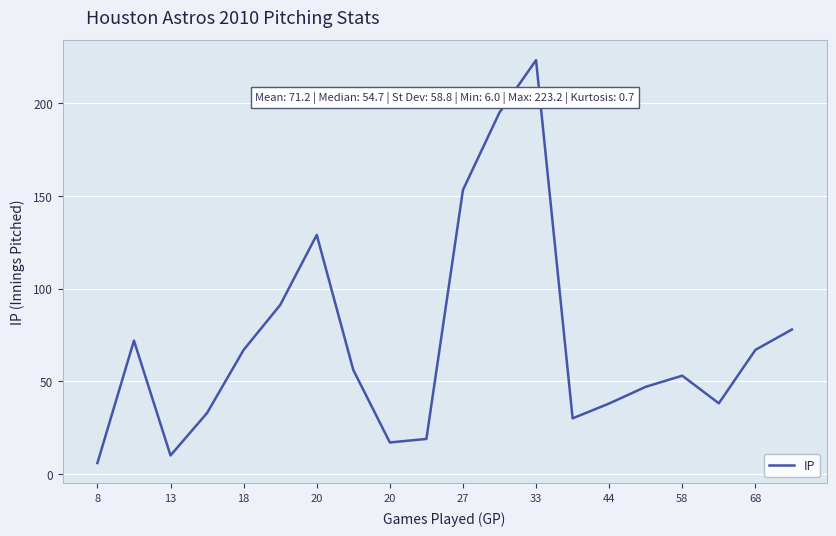

What is the difference between the maximum and minimum values?

217.2